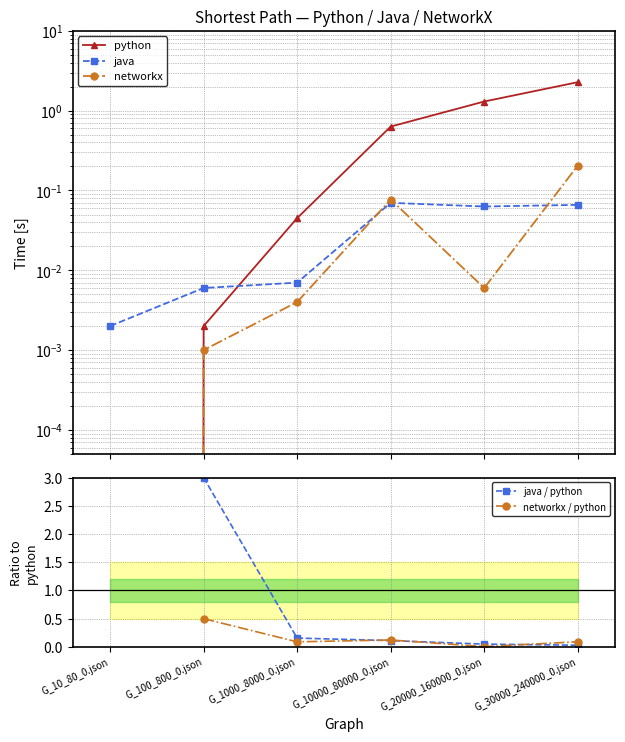

Between G_10000_80000_0.json and G_30000_240000_0.json, which series saw the biggest shift?

python